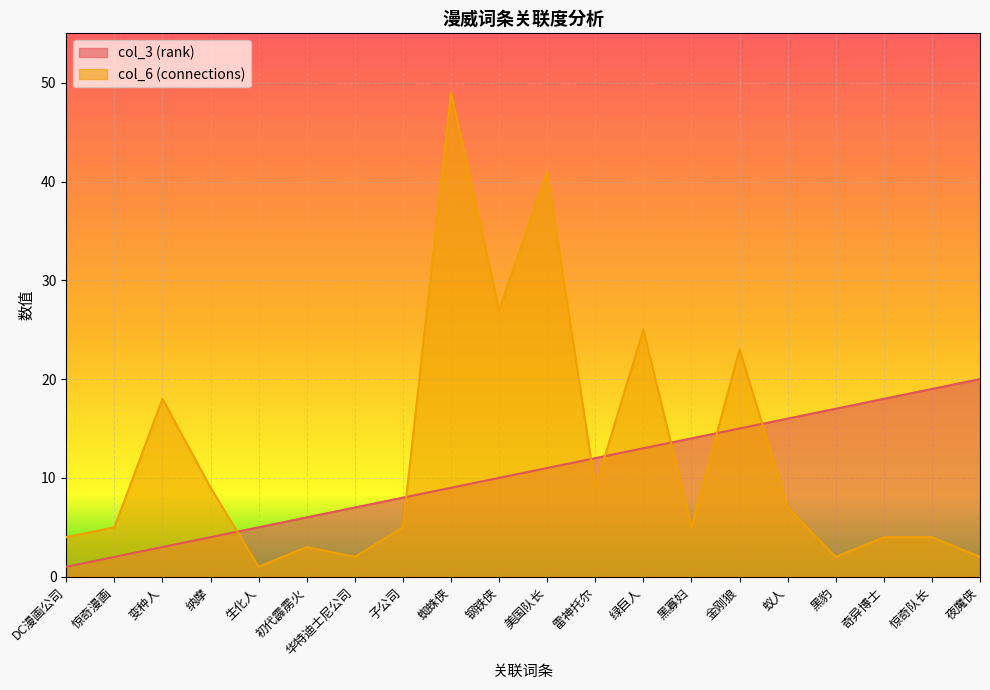

Reading right to left, transcribe all the data shown in this chart.

col_3 (rank): 20	19	18	17	16	15	14	13	12	11	10	9	8	7	6	5	4	3	2	1
col_6 (connections): 2	4	4	2	7	23	5	25	9	41	27	49	5	2	3	1	9	18	5	4